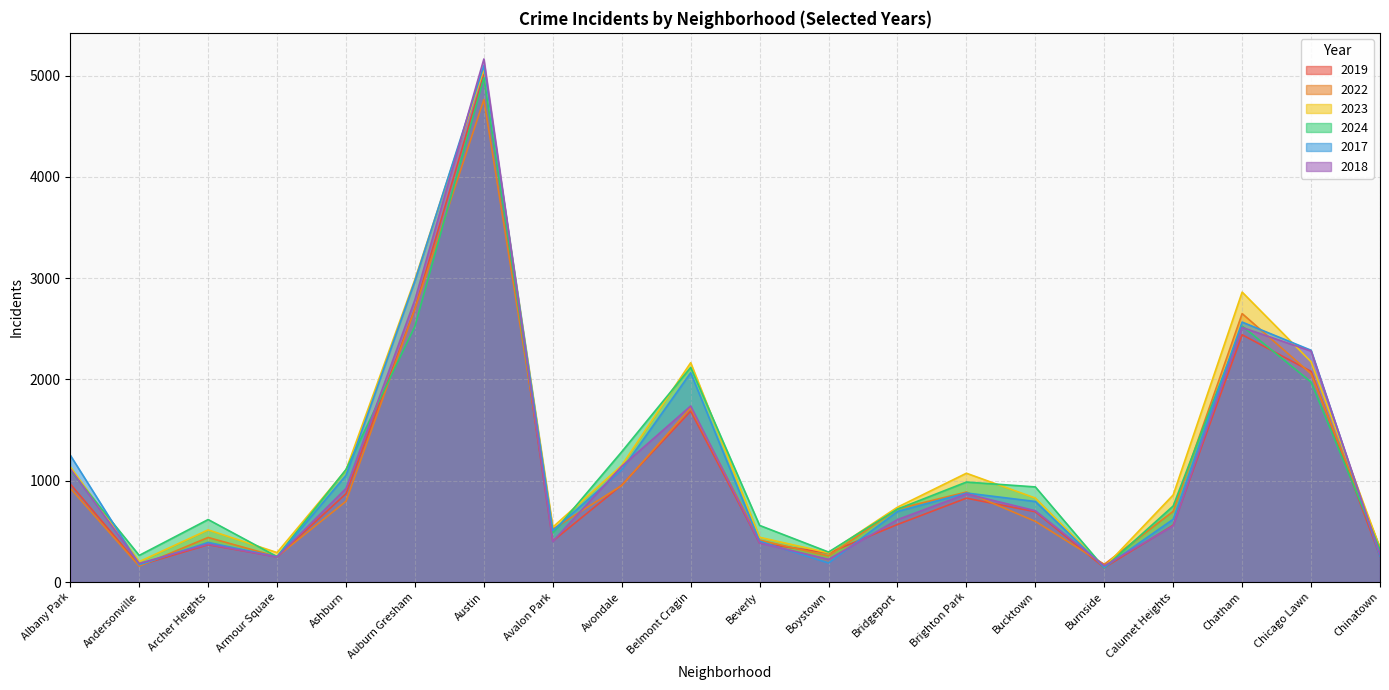

What is the label of the 14th point from the left?

Brighton Park